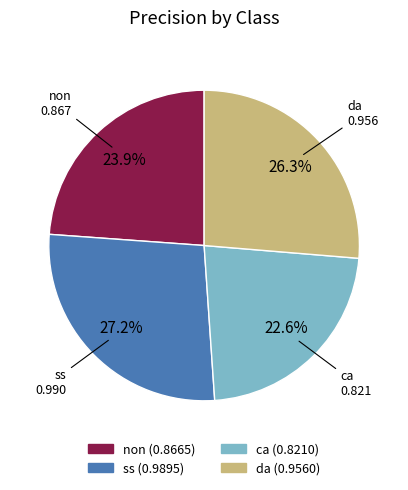

To the nearest percent, what is the average slice percentage?

25%